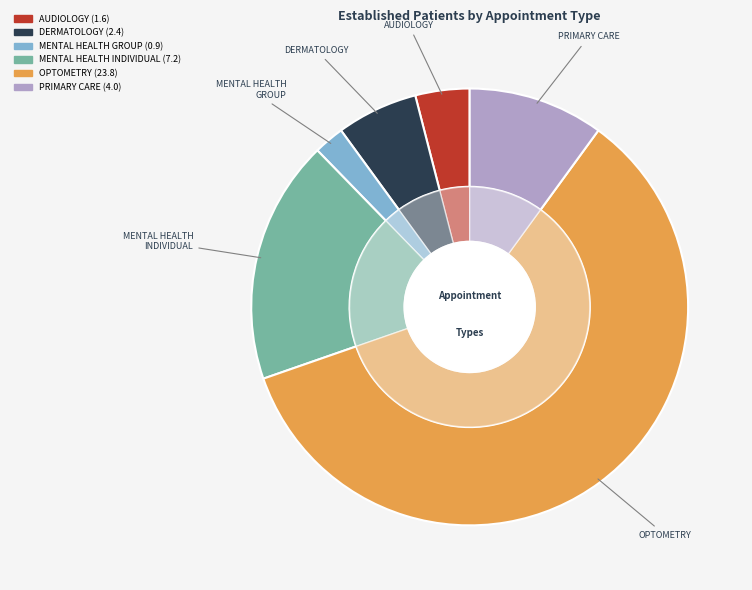

Combined, what portion of the pie is MENTAL HEALTH GROUP and DERMATOLOGY?

8.3%